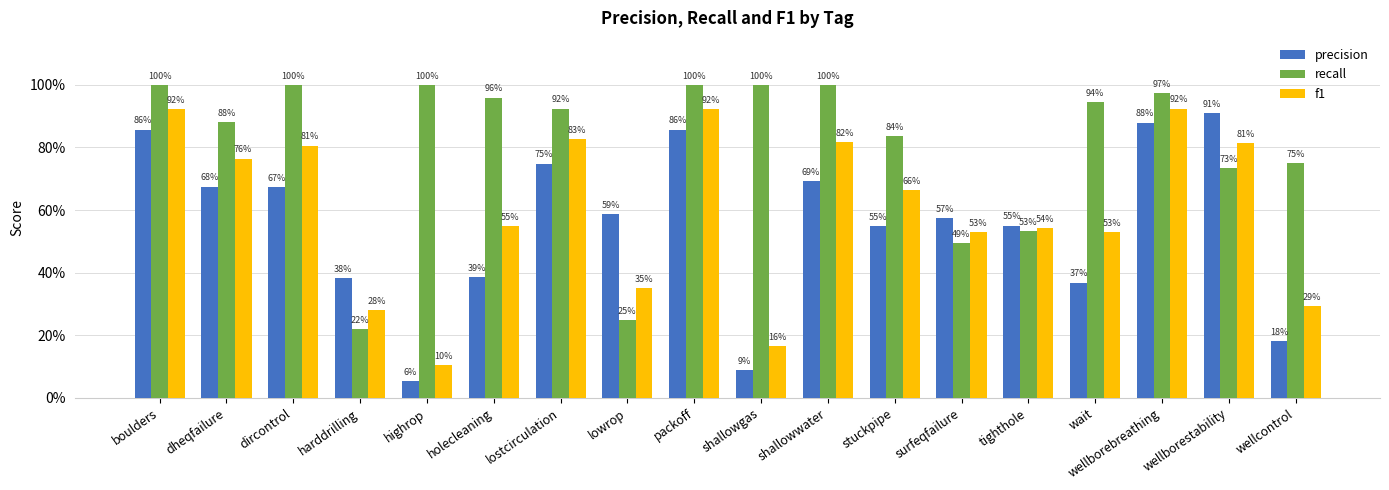

At which category does the chart reach its minimum across all series?

highrop